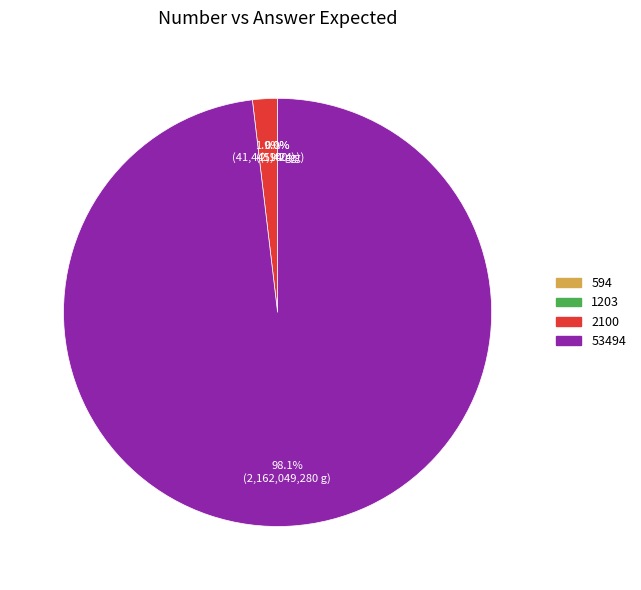

Do 53494 and 2100 together represent more than half of the pie?

Yes